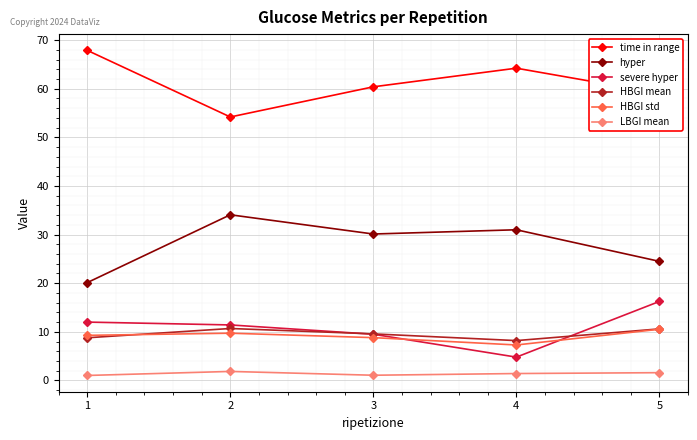

At which category does HBGI std reach its first local peak?

2